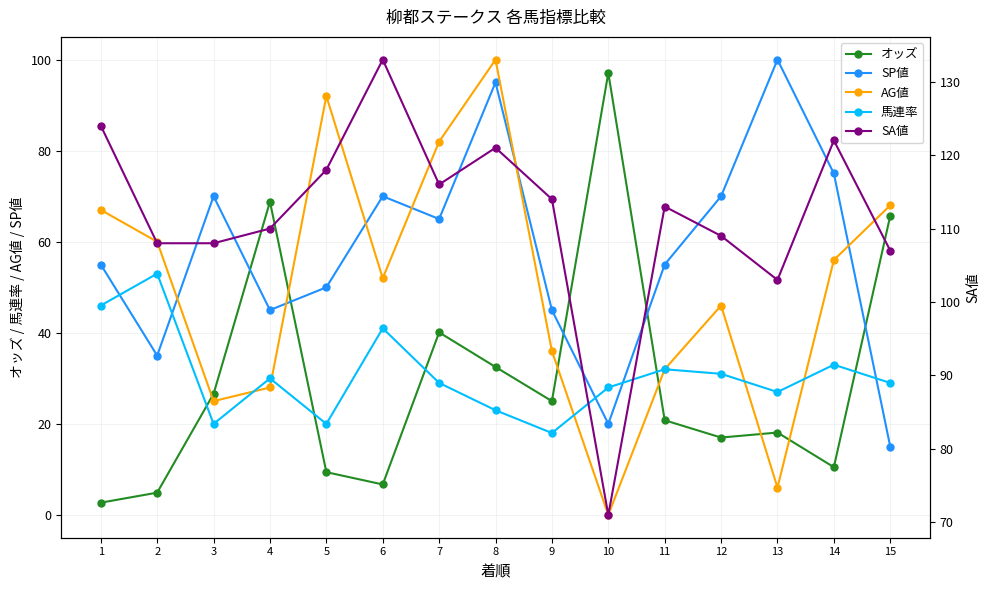

Which has a higher value, 3 or 9?

3